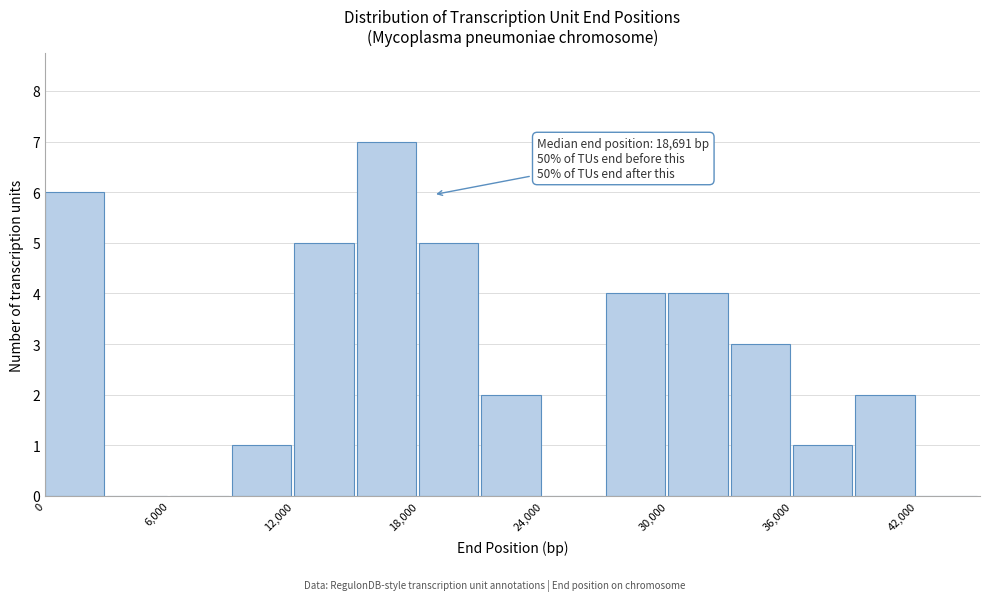

Around what value on the x-axis is the tallest bar? Give the approximate position of its centre, as read against the axis.

16000